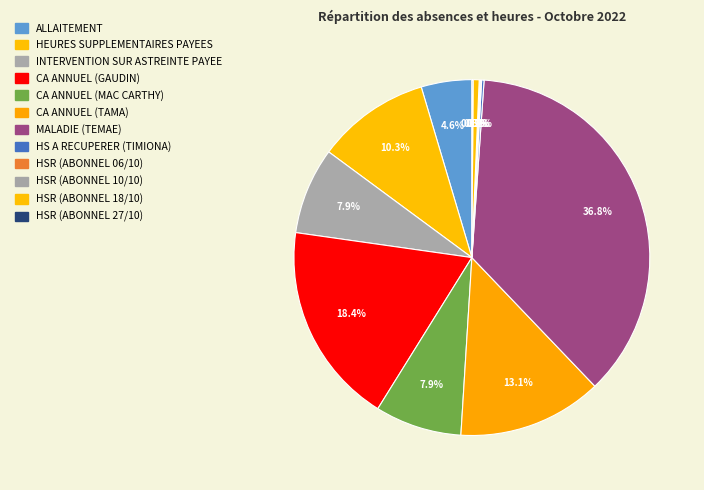

How many slices are in this pie chart?

12